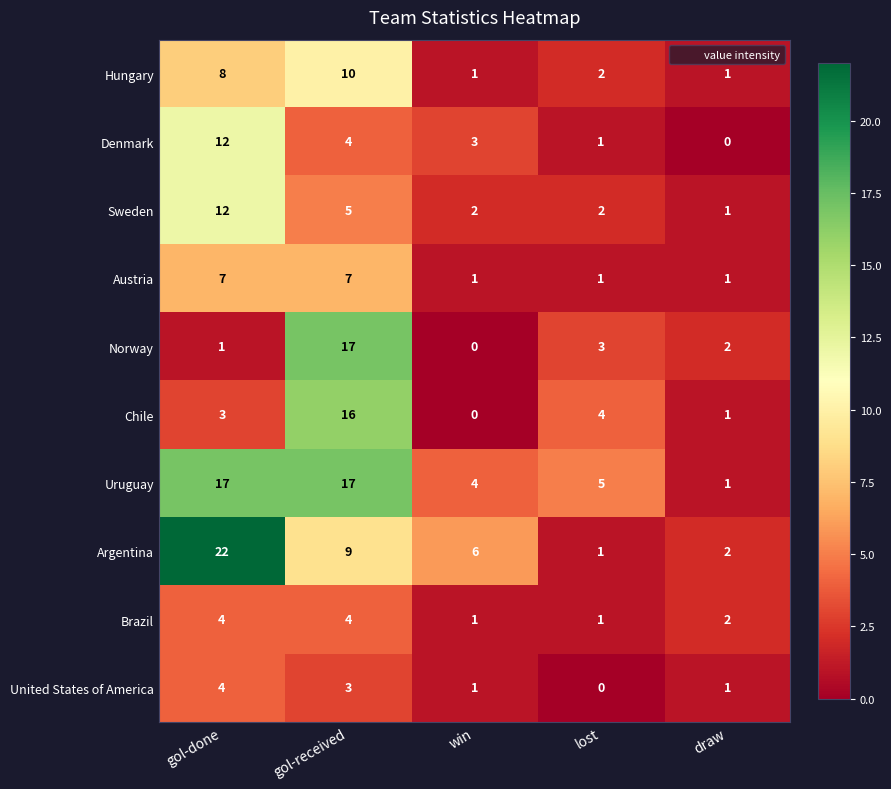

What is the greatest value displayed?

22